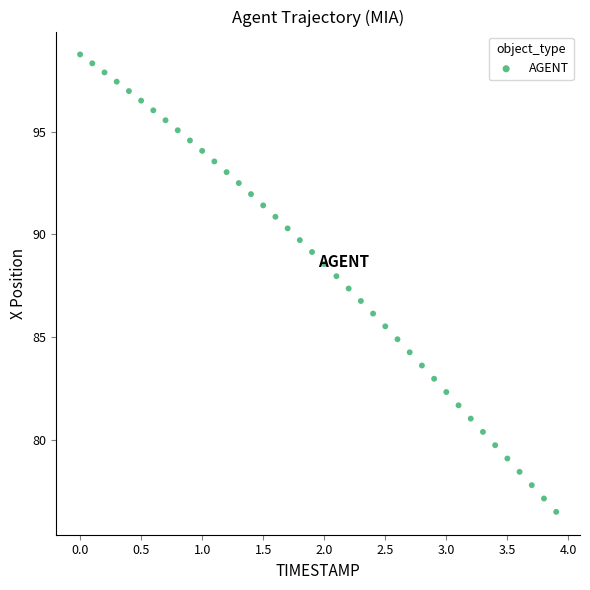

What is the range of X values (max minus min)?

3.9